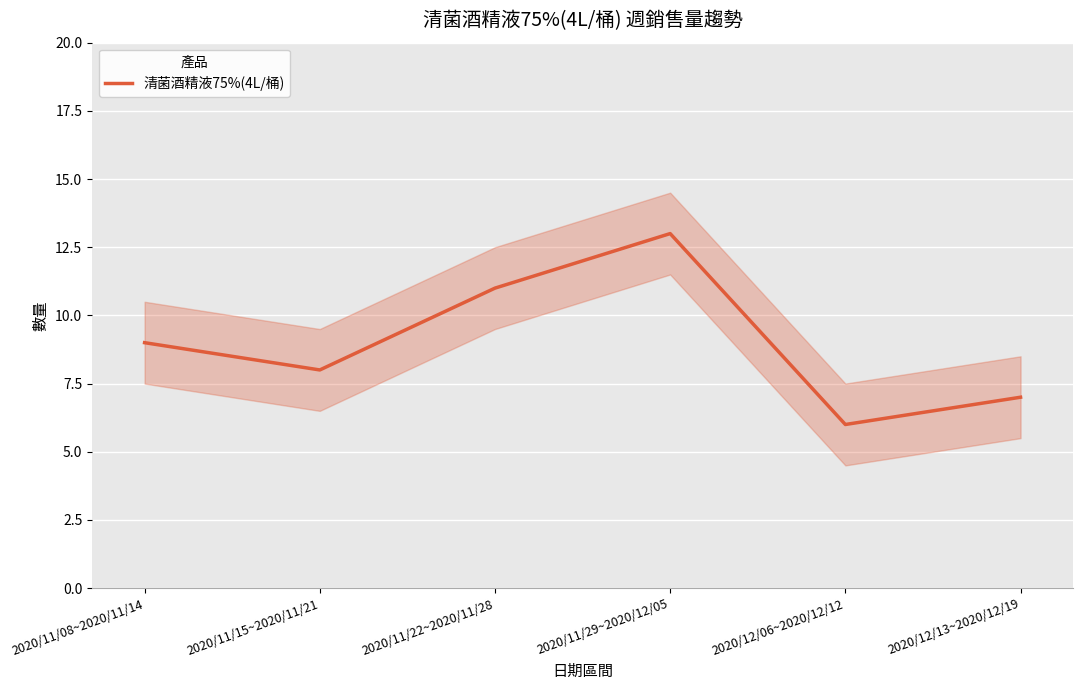

What is the average value?

9